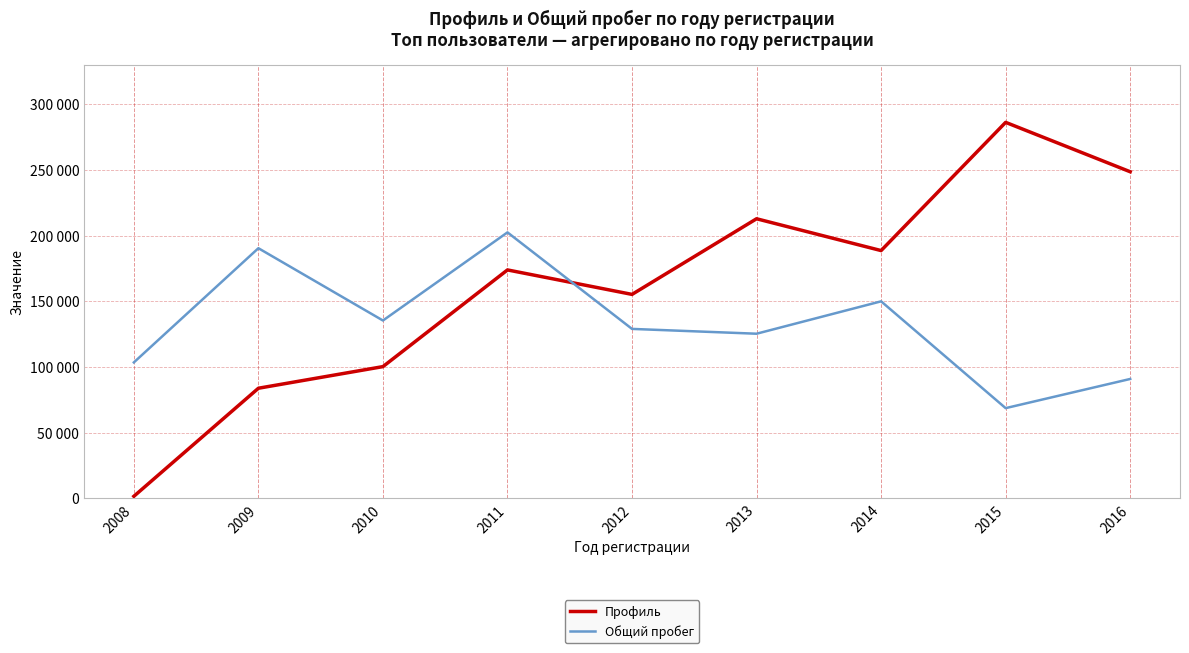

Where is the first local maximum for Профиль?

2011